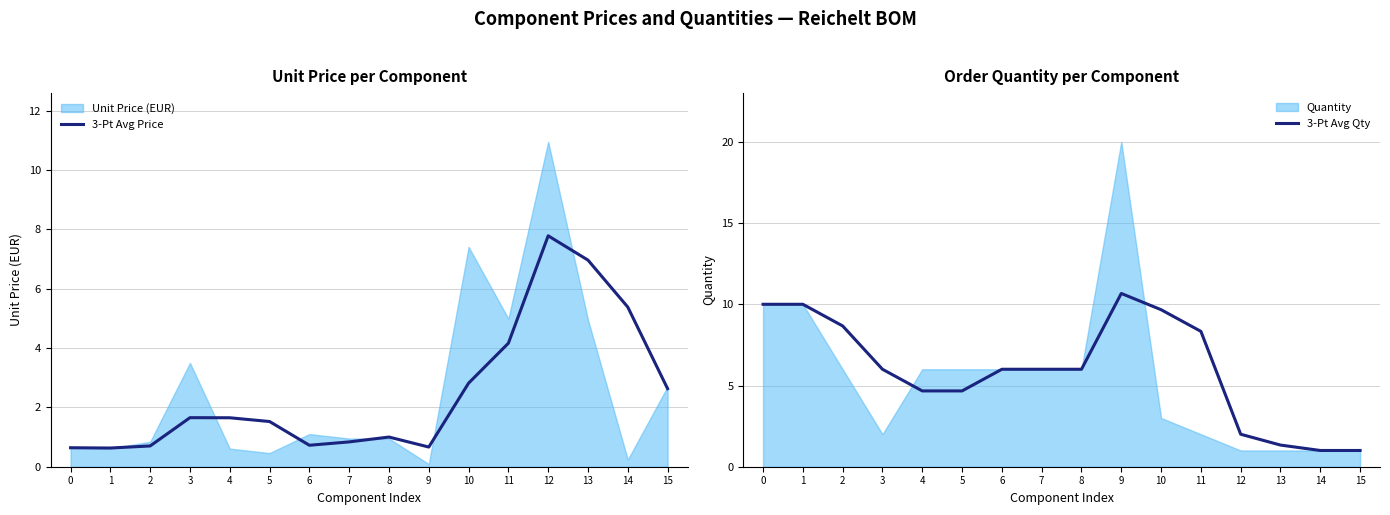

How many lines are shown in the chart?

2